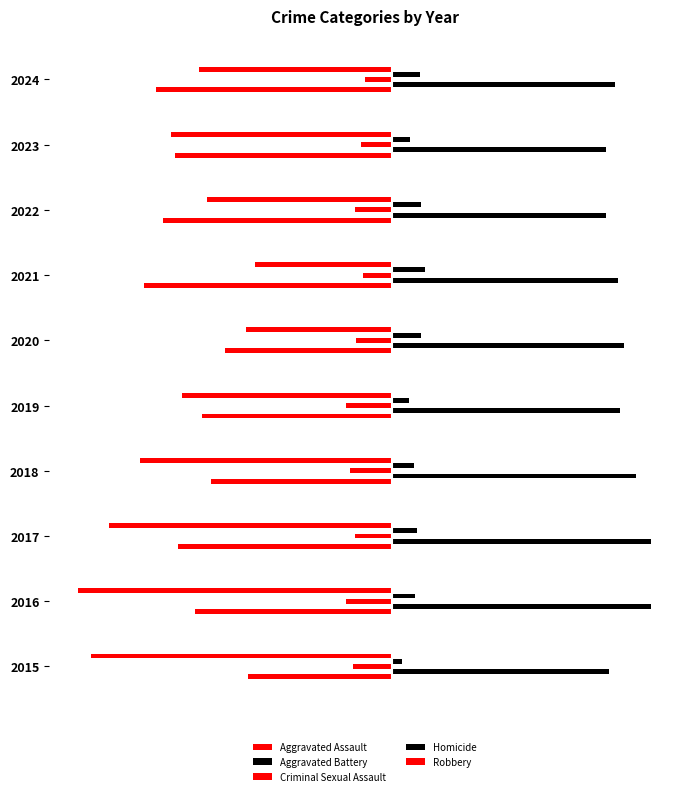

What is the difference between the second highest and second lowest values in the Robbery series?

163